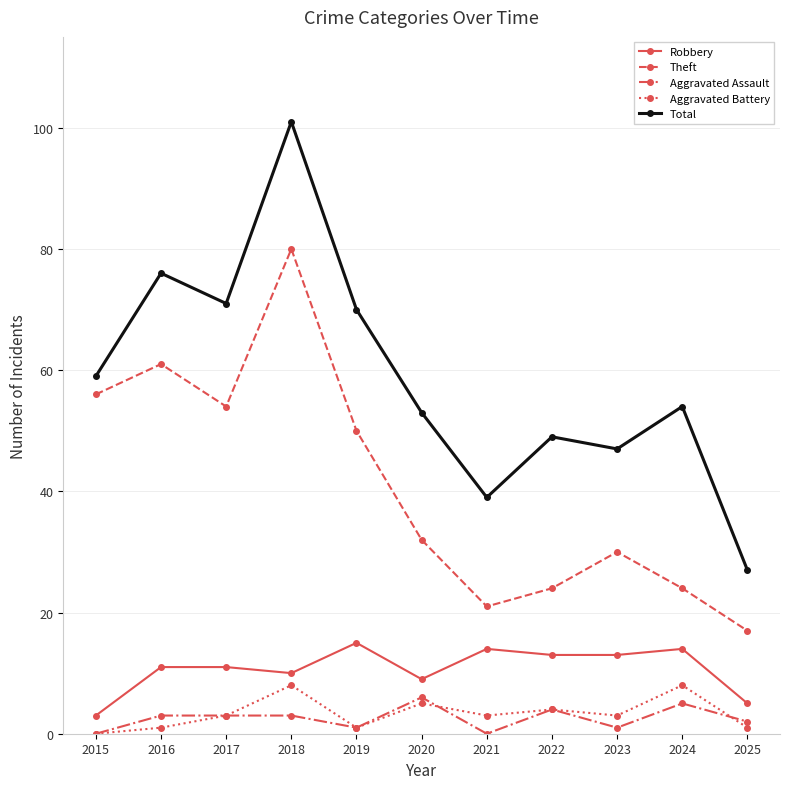

What is the difference between the maximum and minimum values in the Aggravated Battery series?

8